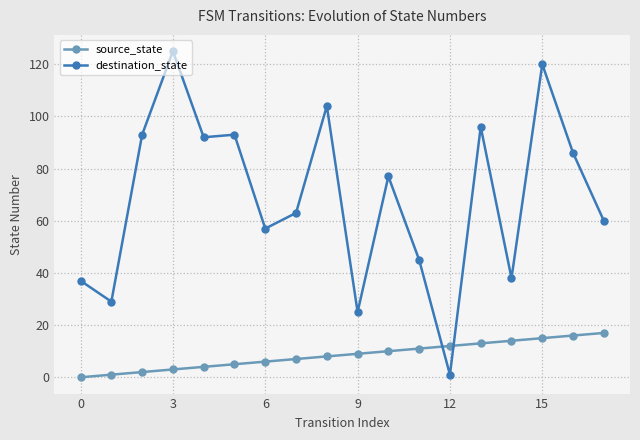

Rank the series by their maximum value, from highest to lowest.

destination_state, source_state